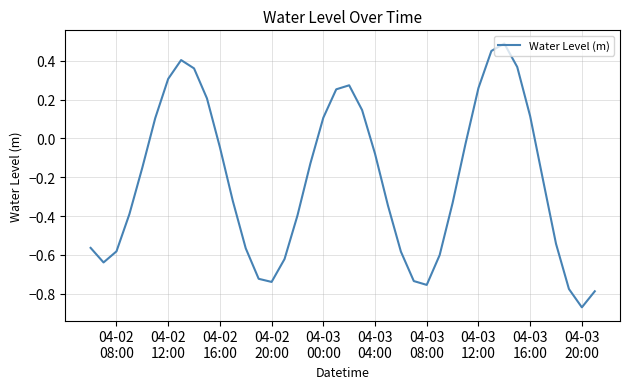

What is the difference between the maximum and minimum values?

1.4